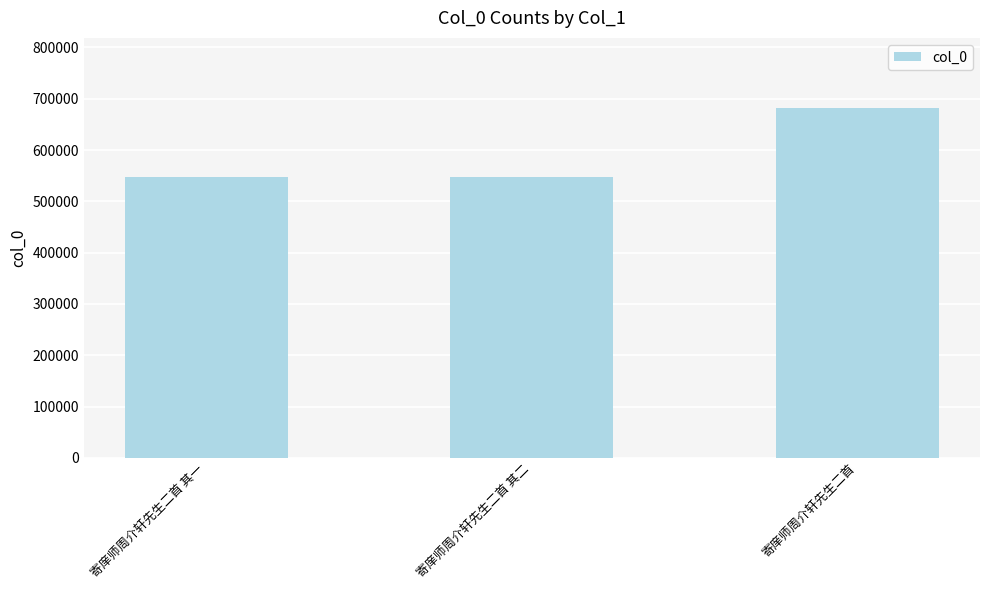

At which category does the chart reach its peak across all series?

寄庠师周介轩先生二首